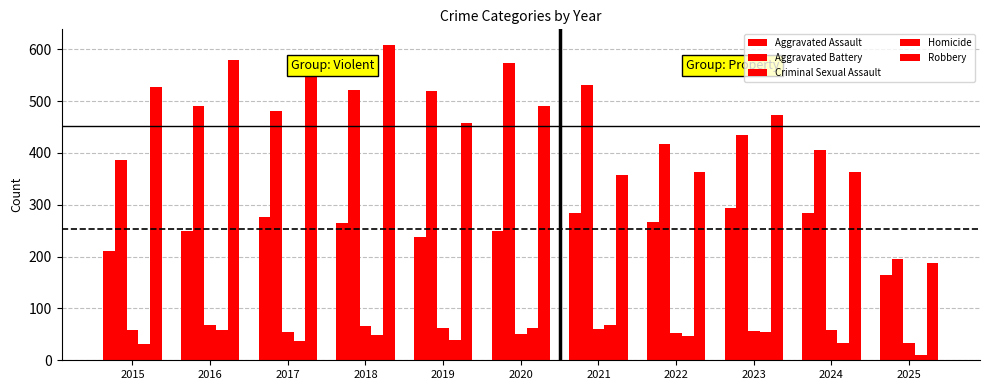

What is the value of the Homicide bar at the 10th from the left?

34